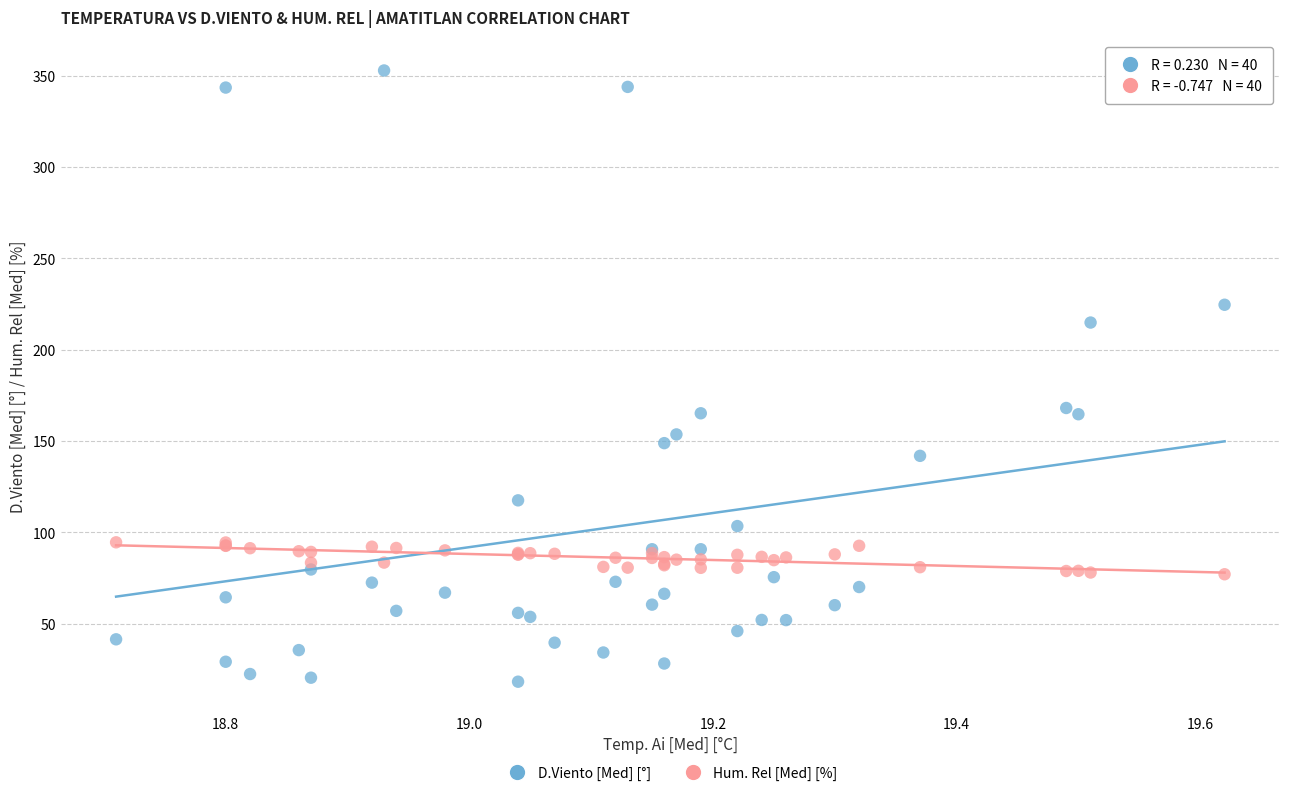

Which series reaches the maximum Y coordinate?

D.Viento [Med] [°]